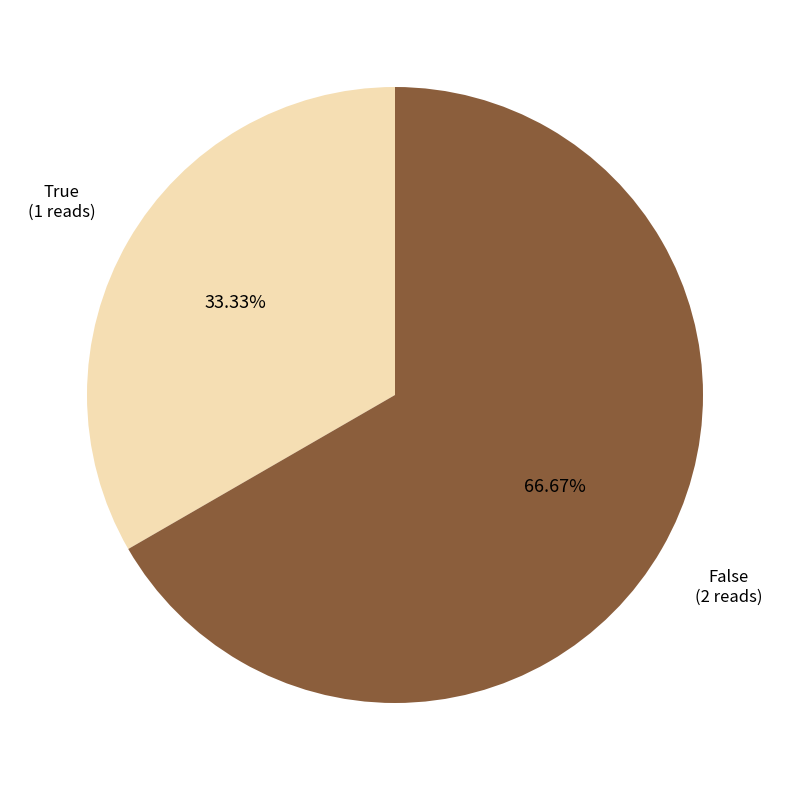

What is the ratio of the value at True to the value at False?

0.5